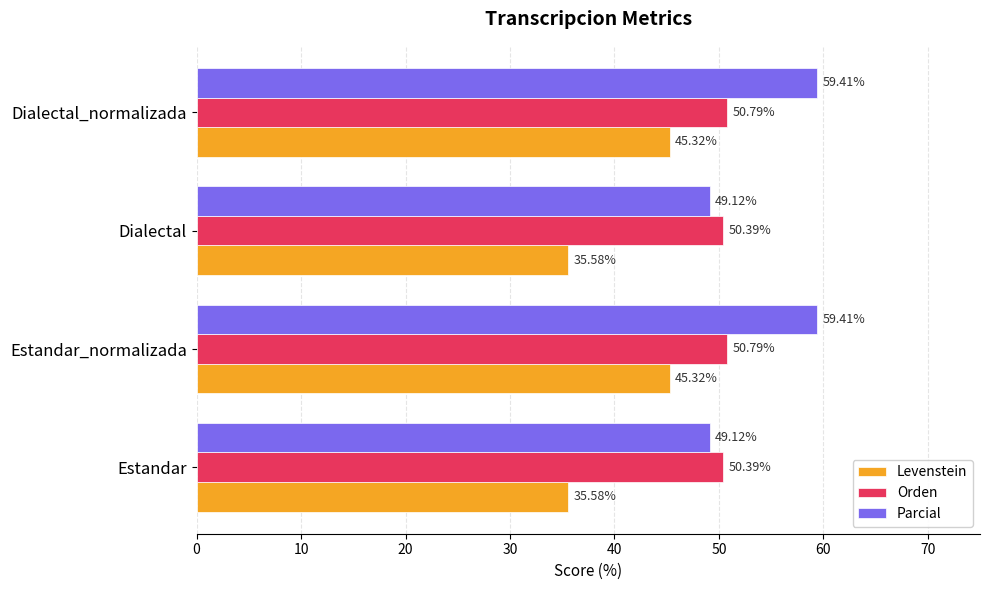

Which series has the largest range (max minus min)?

Parcial